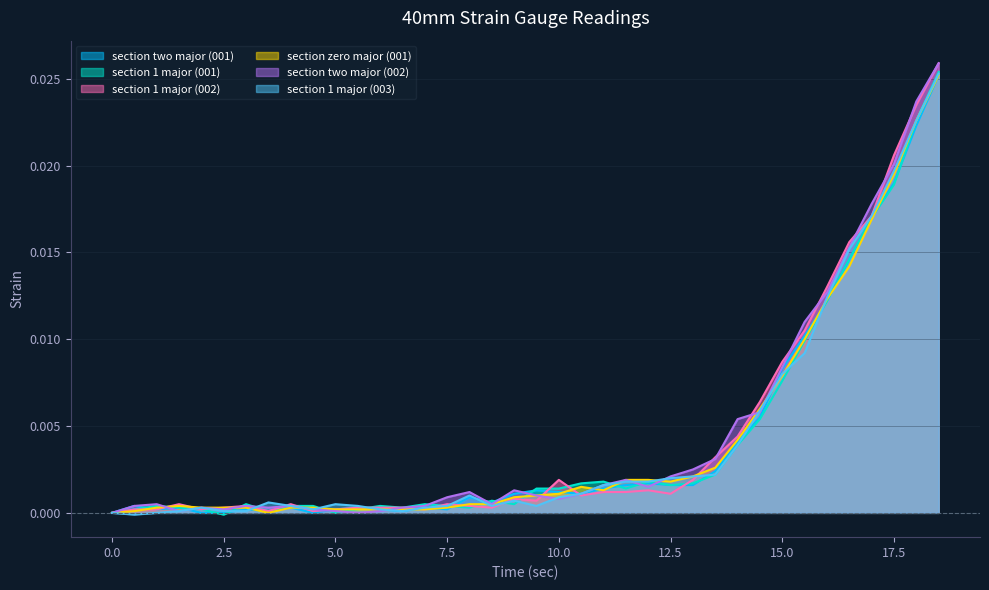

At which label does section 1 major (001) reach its peak?

18.5